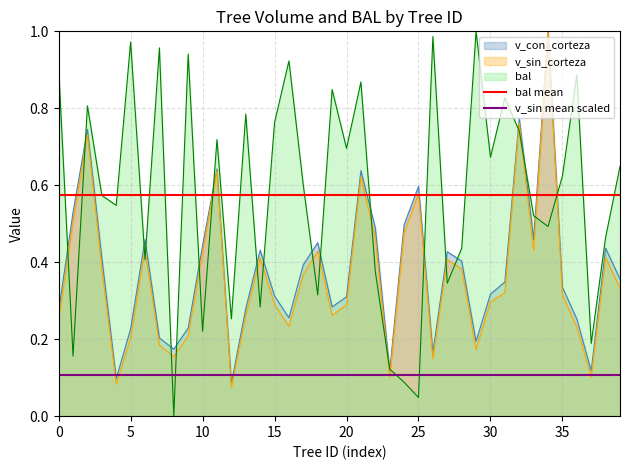

What is the value of the v_sin mean scaled point at the 1st from the left?

0.1